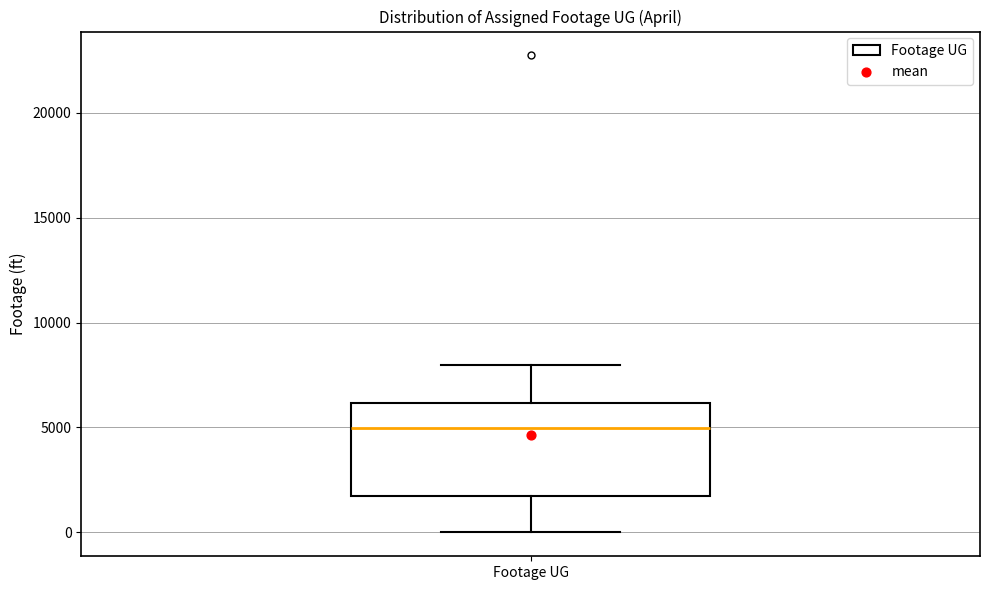

Transcribe this box plot: give where the median line is, the range the box spans, and where the two whiskers end, as read against the y-axis. The values are not printed on the chart, so give them approximately, as read against the axis.

median 5000, box 1500 to 6000, whiskers 0 to 8000